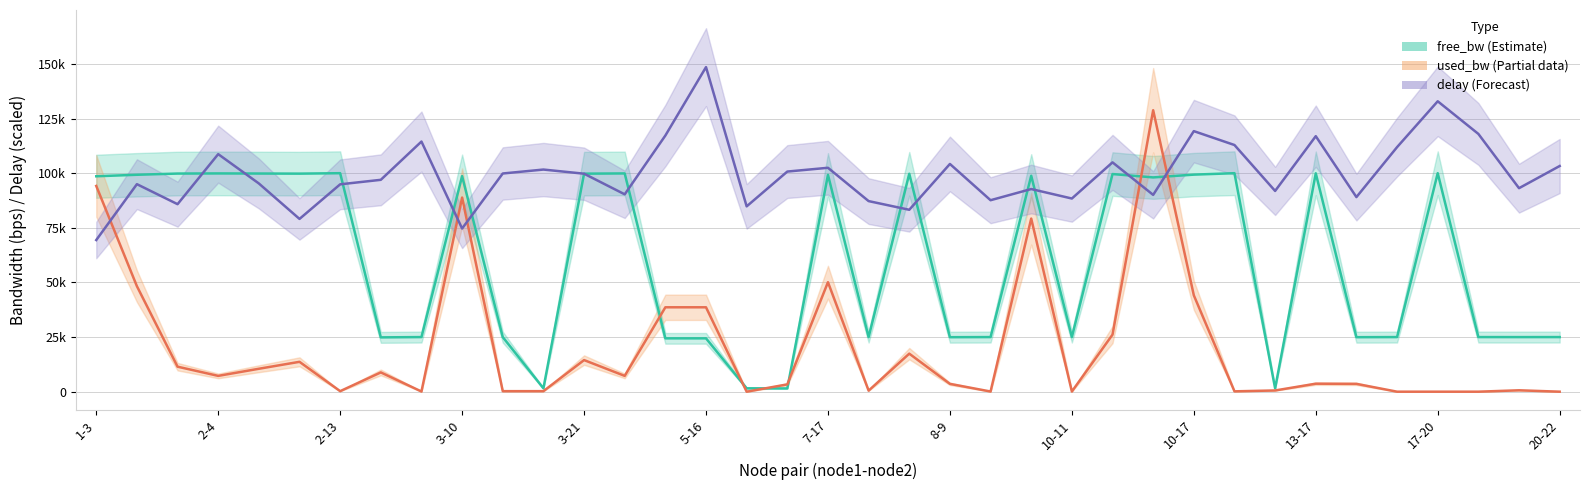

At which category is the sum across all series the highest?

26